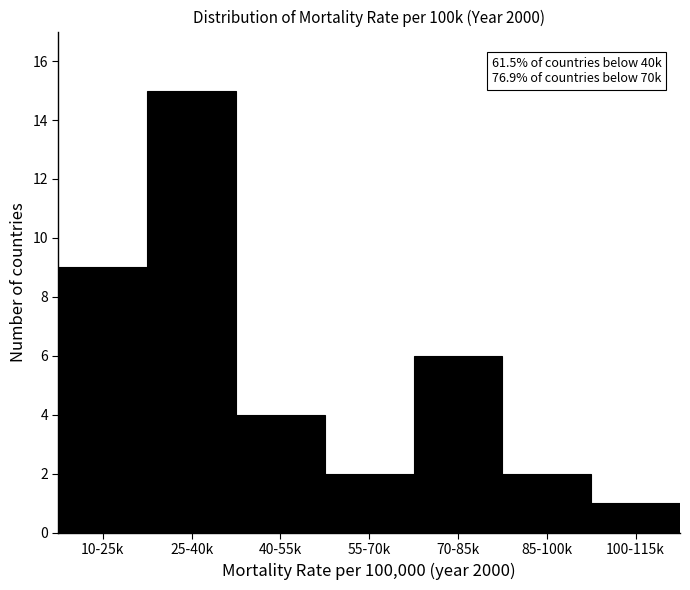

Reading left to right, list all the values displayed in this chart.

10-25k=9	25-40k=15	40-55k=4	55-70k=2	70-85k=6	85-100k=2	100-115k=1